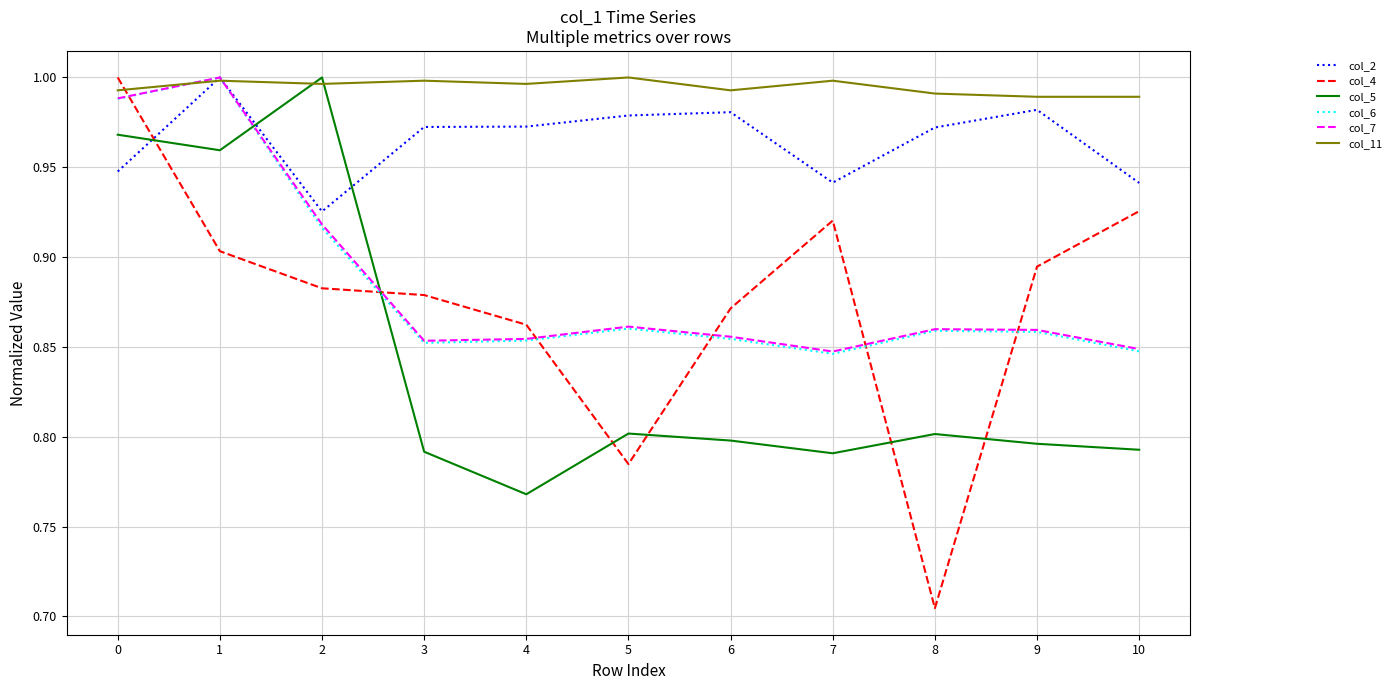

The value of col_4 at 5 is 1.1. True or false?

False